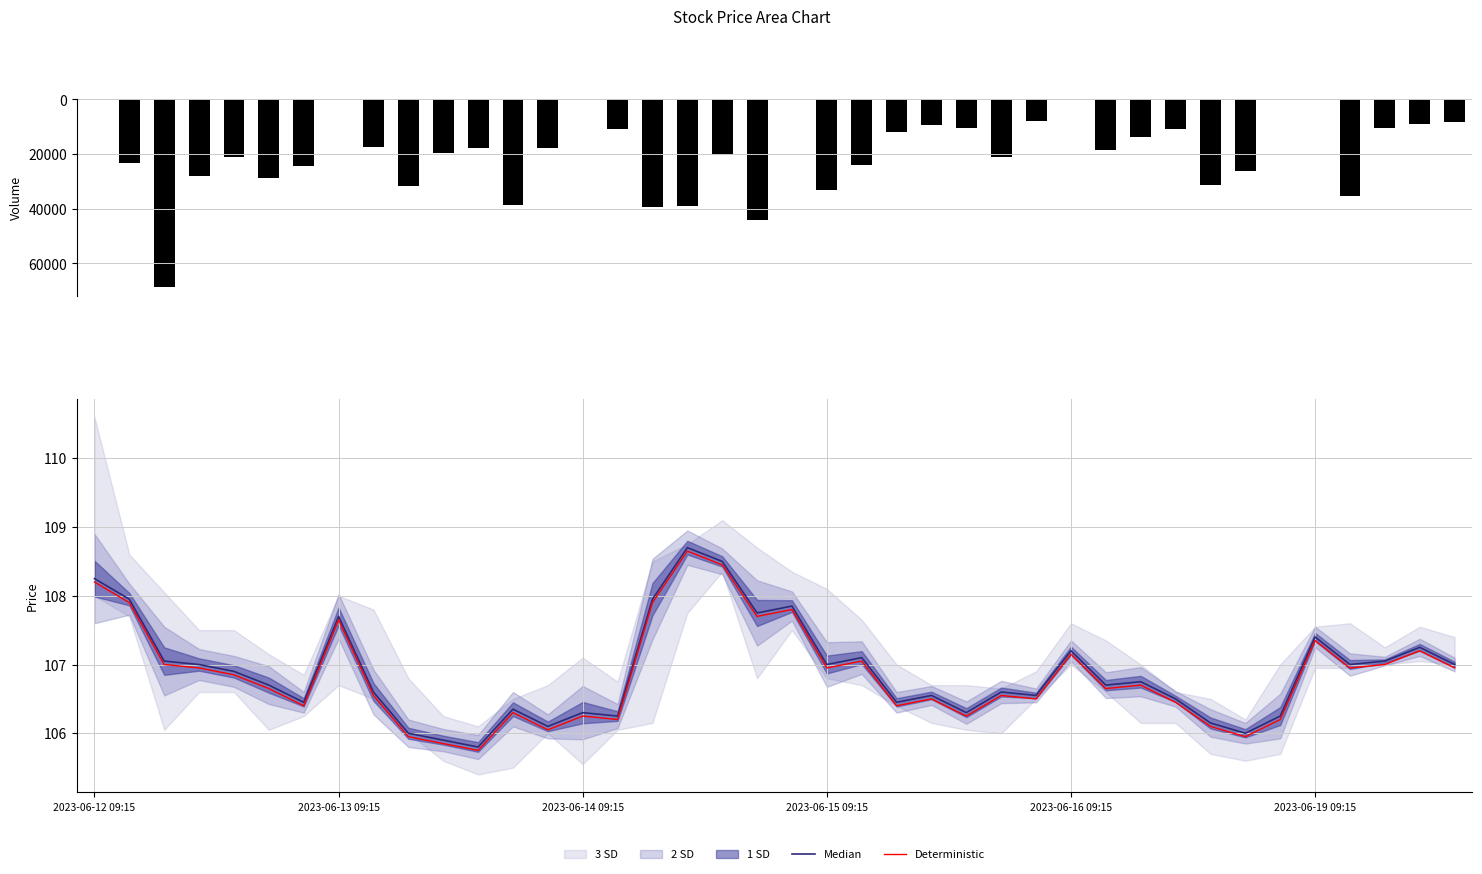

Is it true that Deterministic equals 107.6 at 2023-06-13 09:15?

True